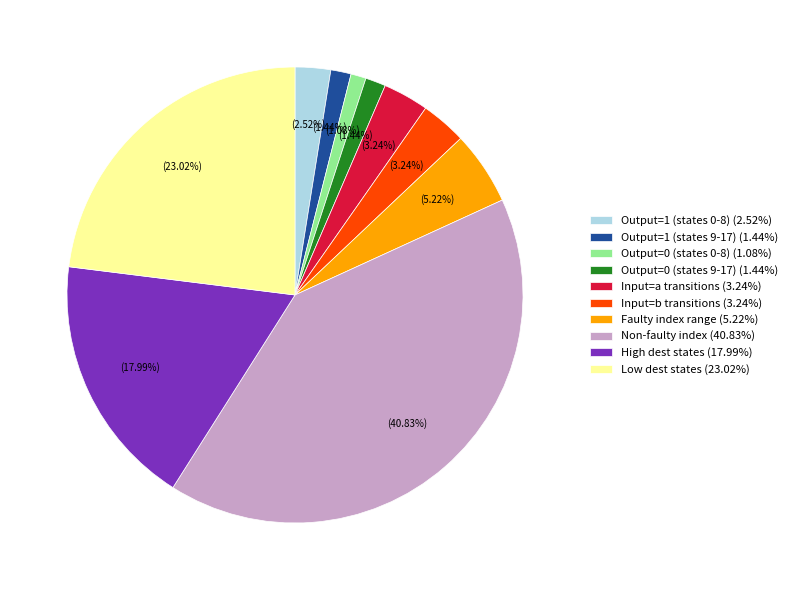

Does any single category account for the majority?

No